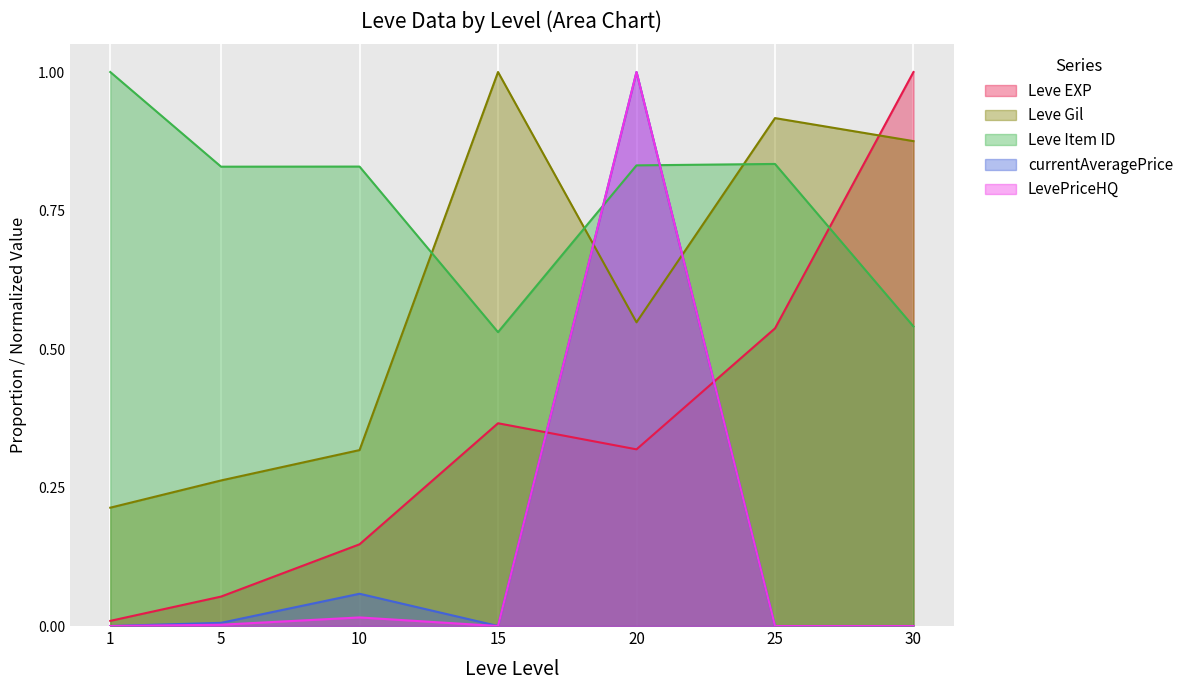

After their last crossing, which series has the higher values: currentAveragePrice or Leve Gil?

Leve Gil